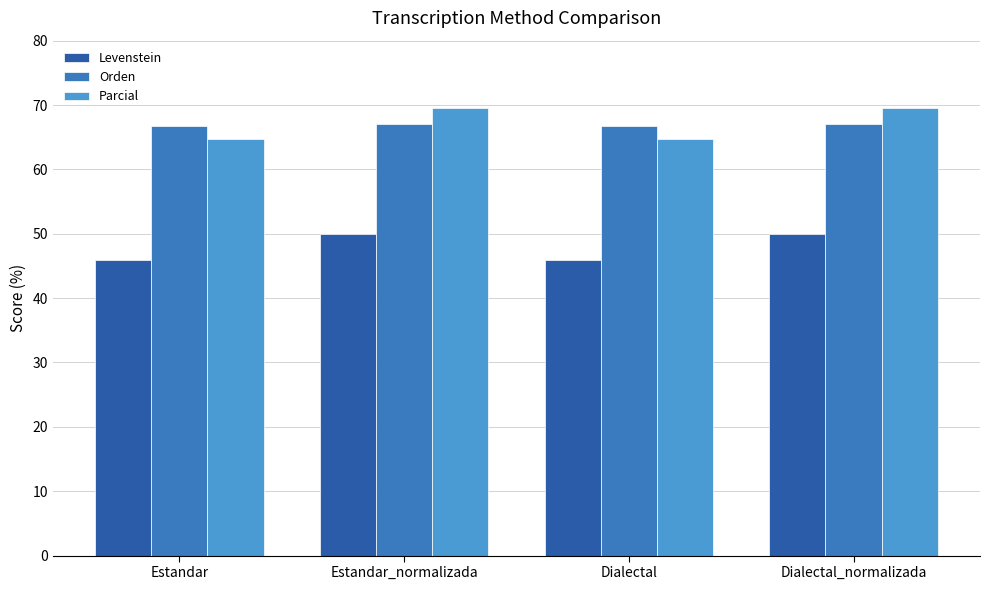

What is the label of the 1st bar from the right?

Dialectal_normalizada